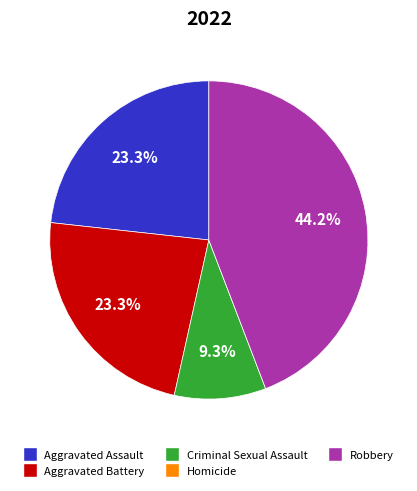

What is the total percentage of Aggravated Battery and Robbery?

67.4%